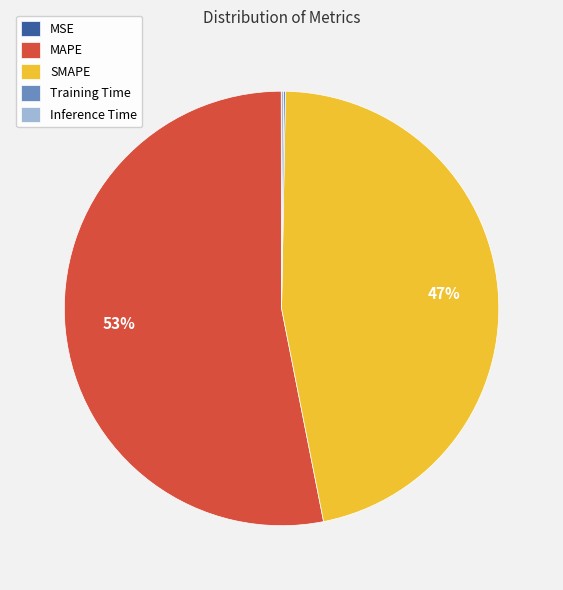

Is the sum of MAPE and SMAPE greater than half?

Yes